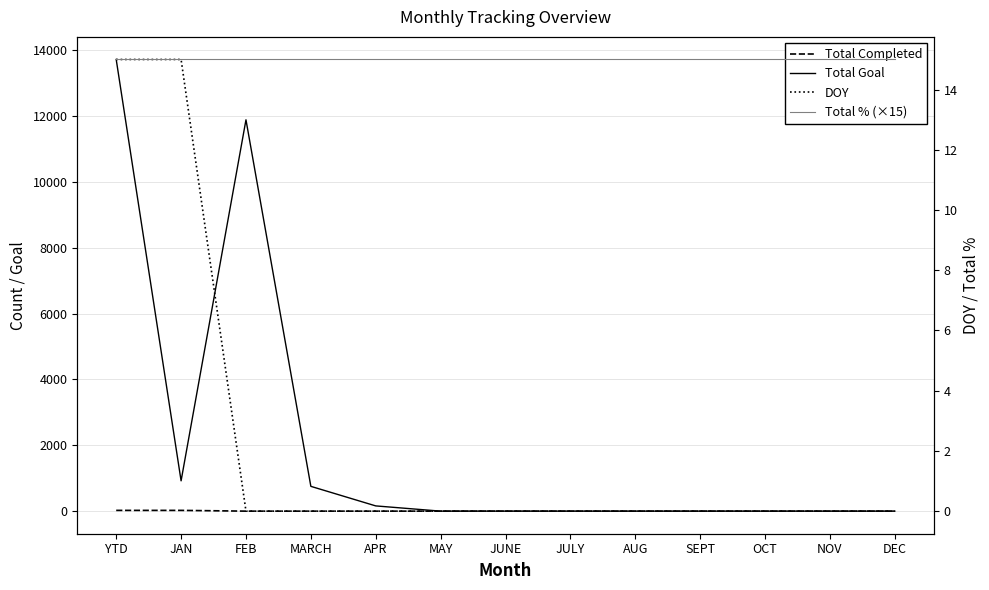

Which series has the largest range (max minus min)?

Total Goal